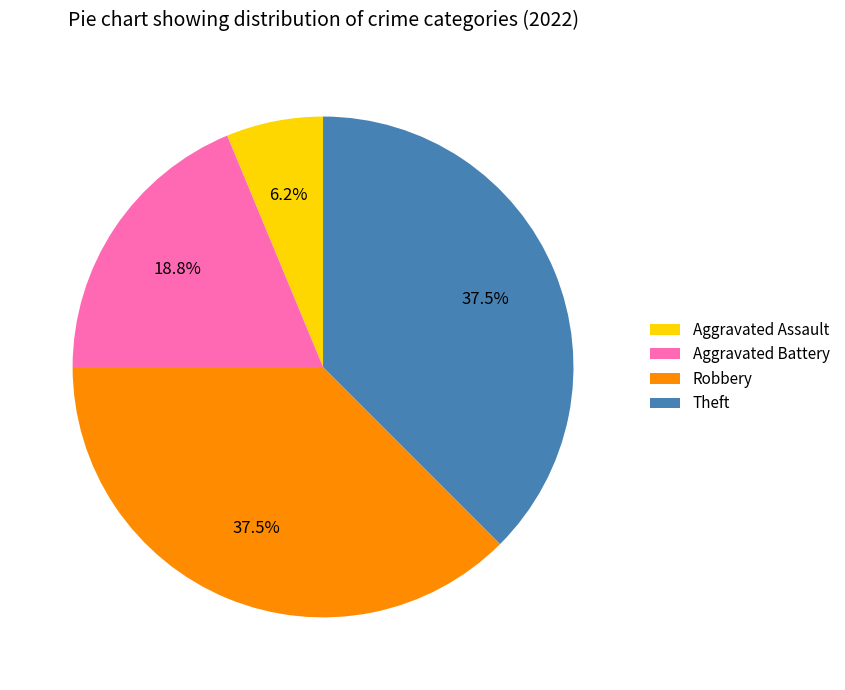

Is there a majority slice in this chart?

No